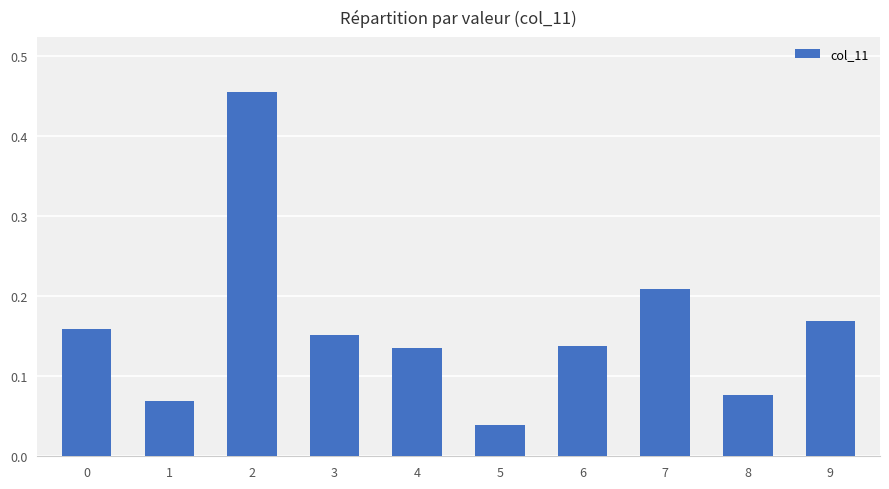

The chart shows a value of 0.0 at 8. True or false?

False